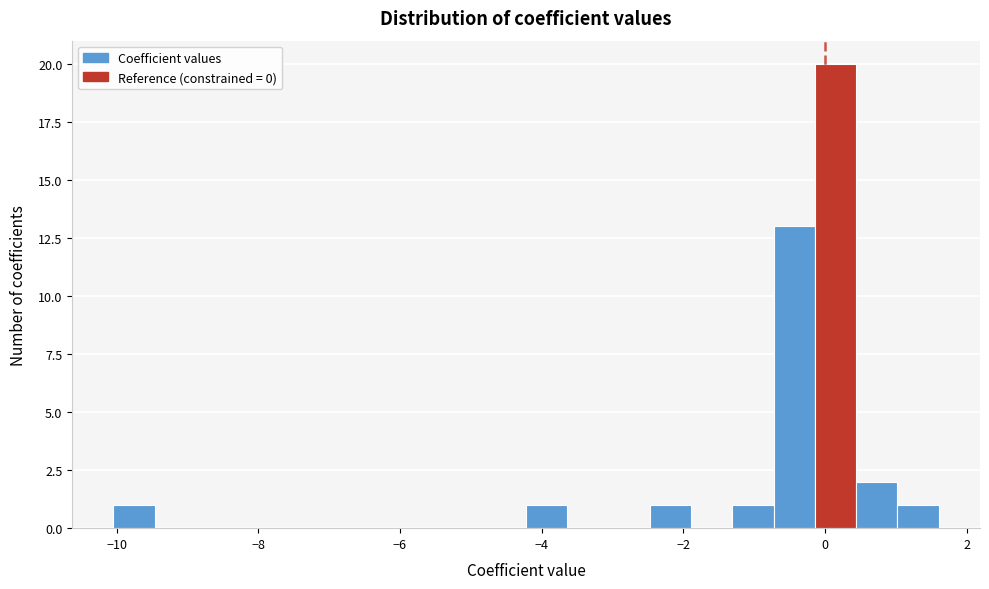

Read against the x-axis, roughly where is the centre of the tallest bar?

0.2